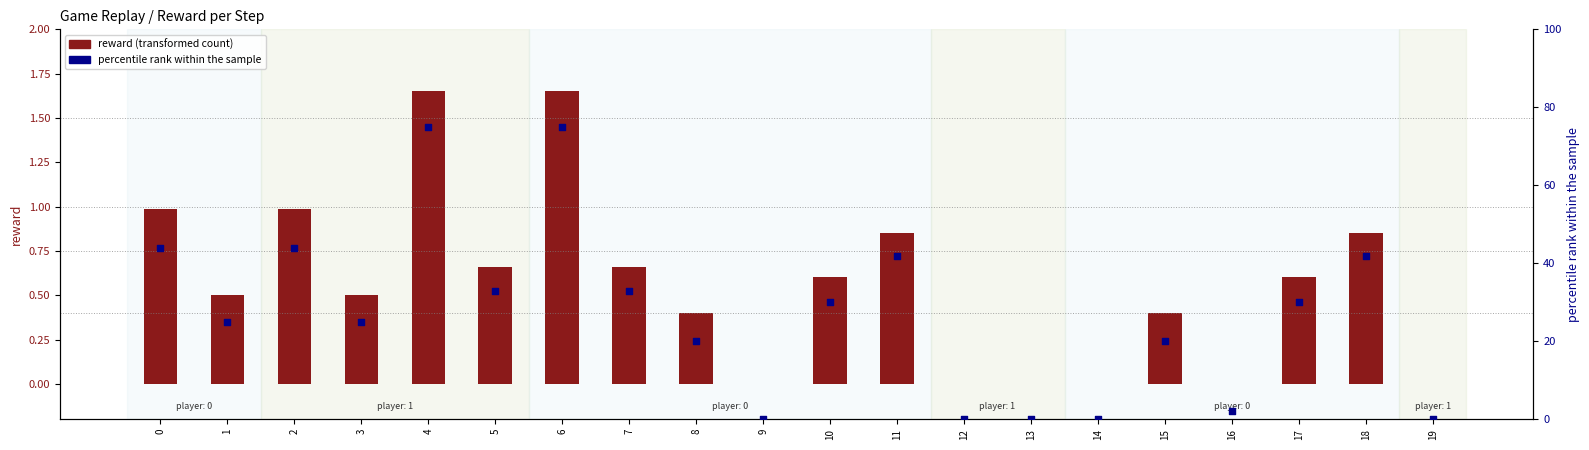

At which category is the sum across all series the highest?

4